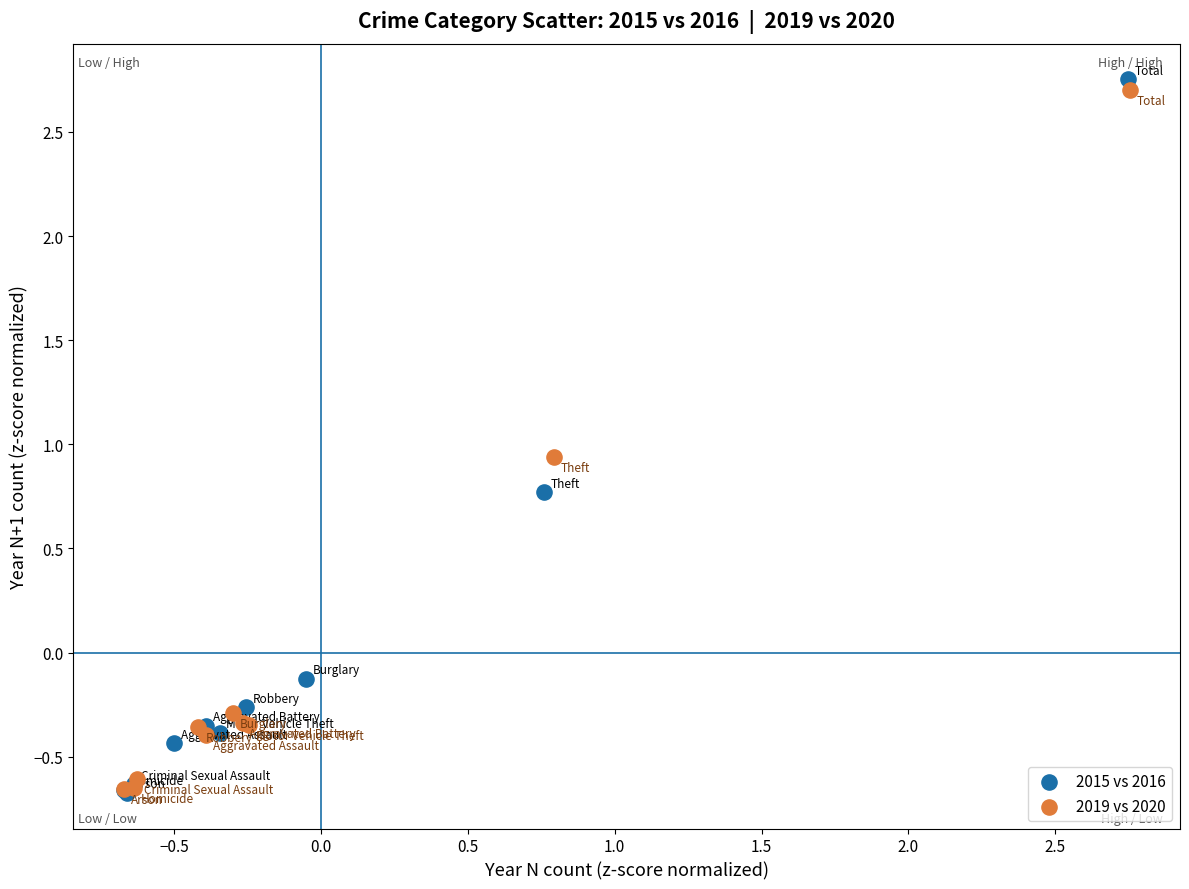

Which series contains the highest Y value?

2015 vs 2016